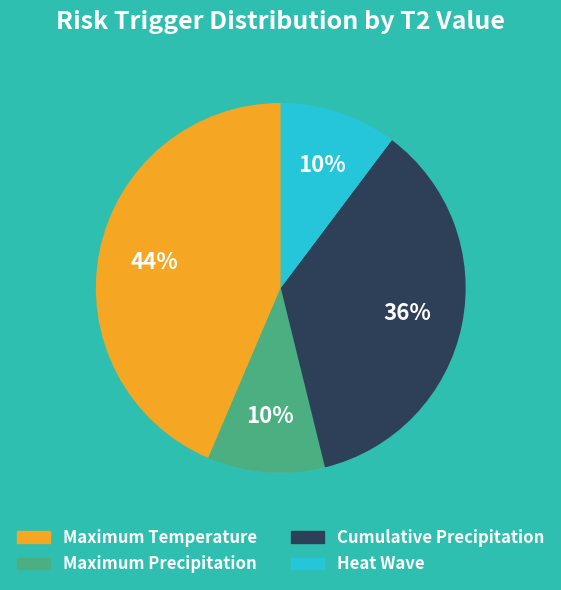

What is the ratio of the value at Maximum Precipitation to the value at Heat Wave?

1.0